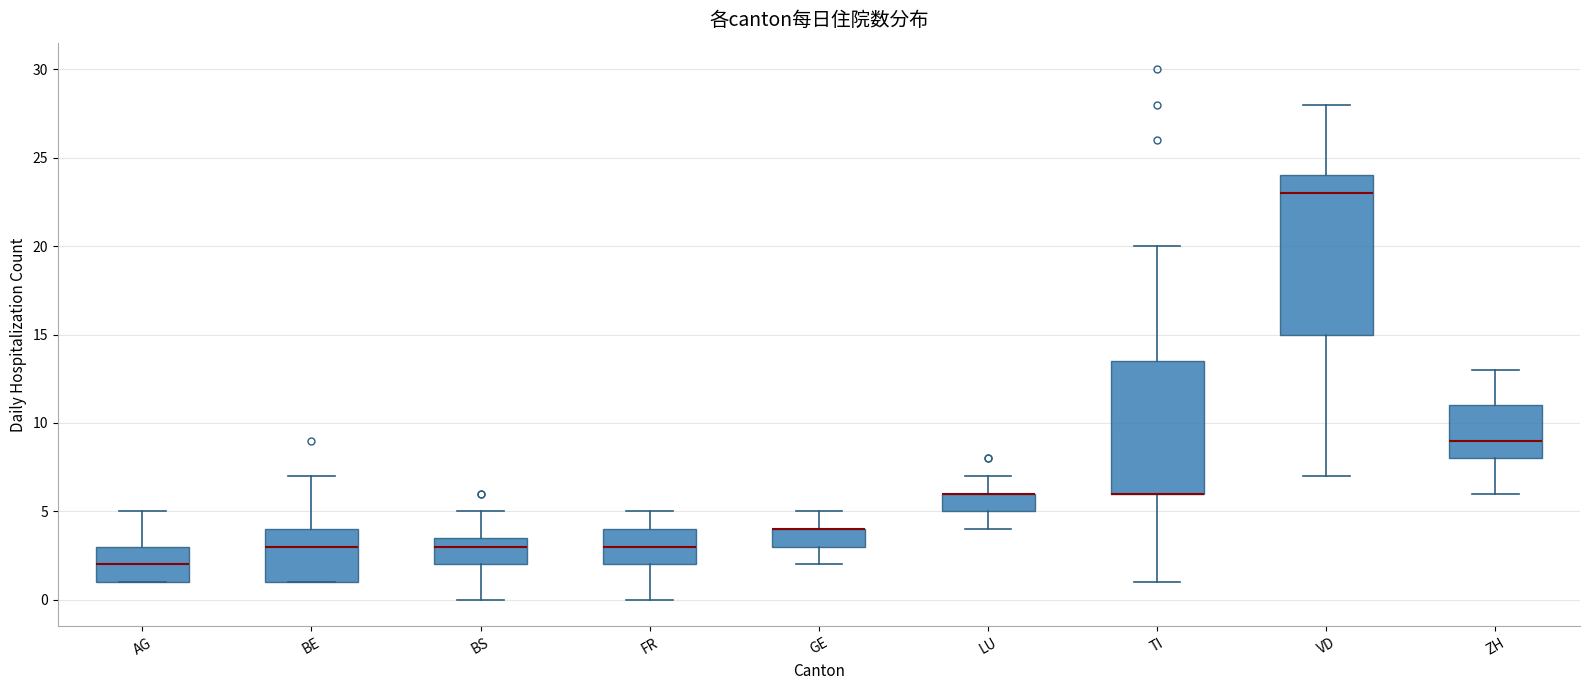

Where does the upper whisker of the box for AG end on the y-axis? The values are not printed on the chart, so give them approximately, as read against the axis.

5.0